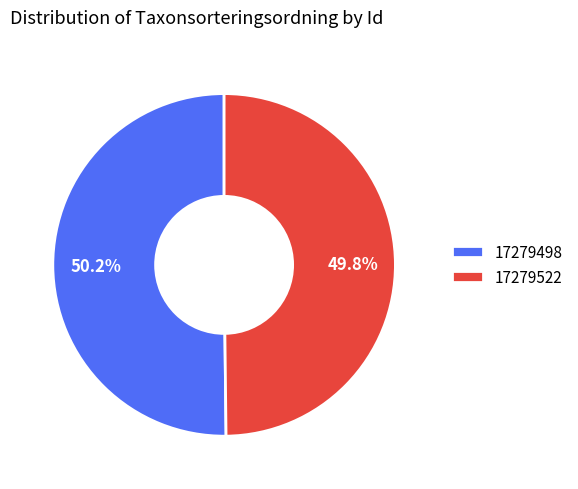

What is the total percentage of 17279498 and 17279522?

100.0%